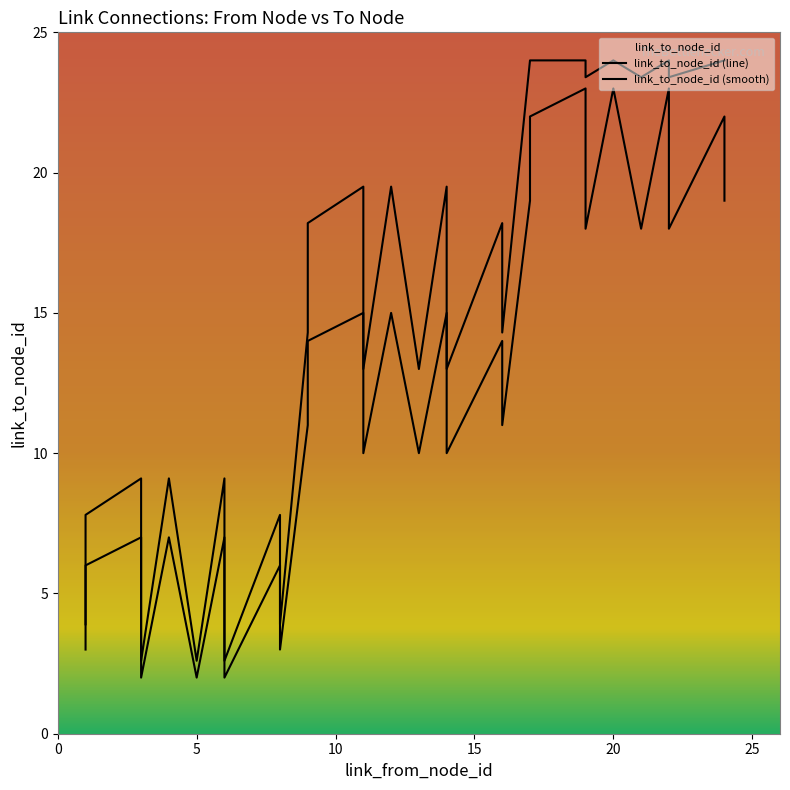

What is the ratio of the value at 13 to the value at 21?

0.6